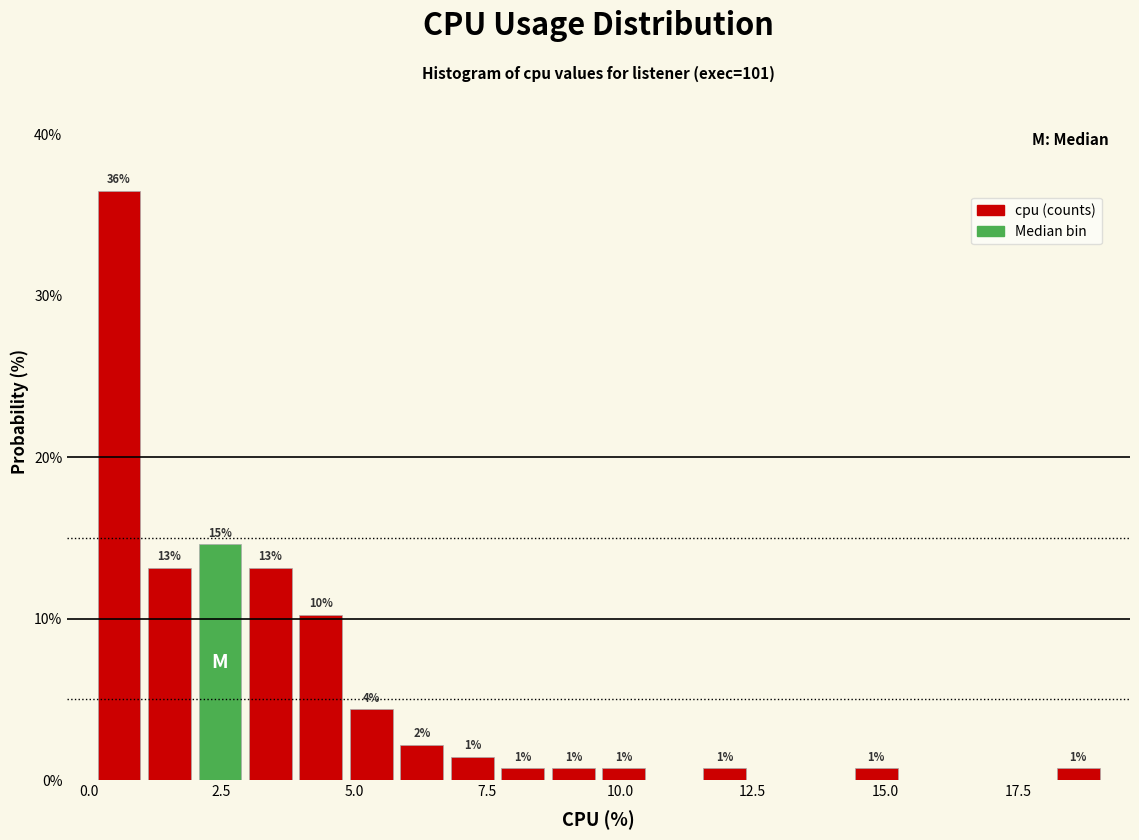

Read against the x-axis, roughly where is the centre of the tallest bar?

0.5